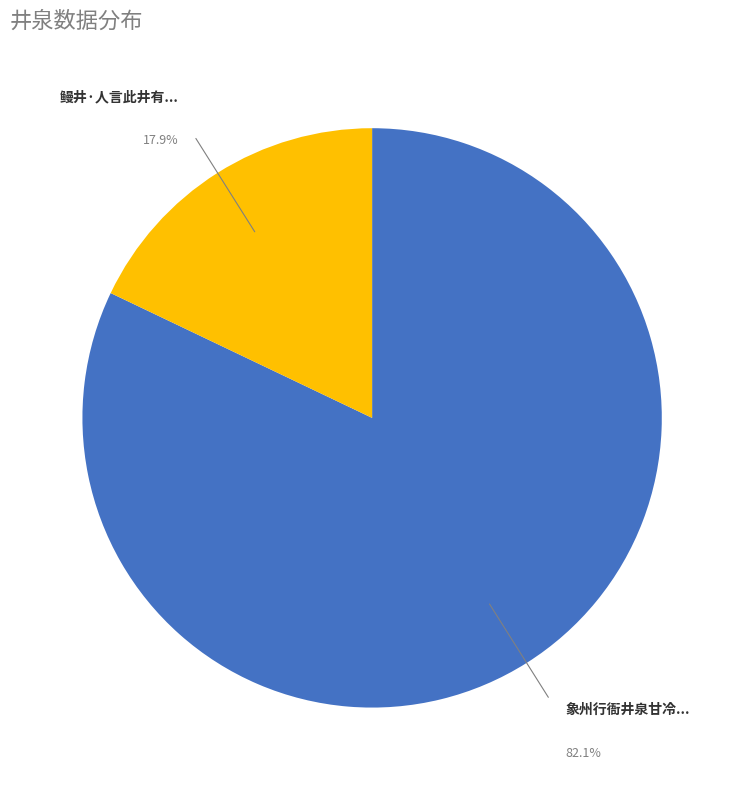

Does any single category account for the majority?

Yes